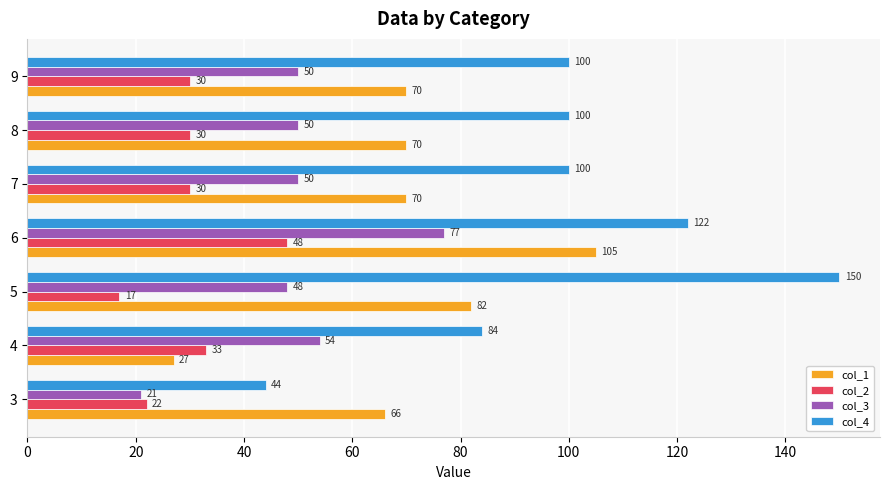

Is it true that col_3 equals 21 at 3?

True